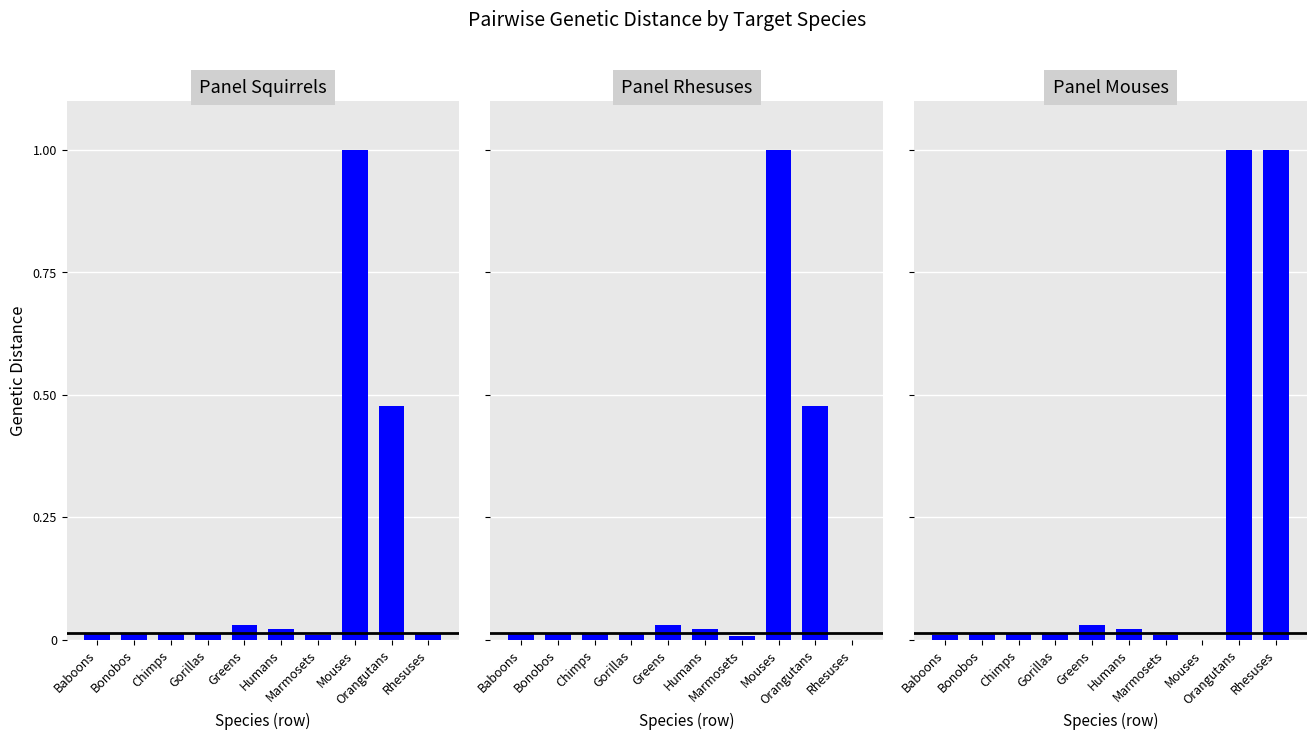

Reading left to right, transcribe all the data shown in this chart.

Squirrels: Baboons=0.0	Bonobos=0.0	Chimps=0.0	Gorillas=0.0	Greens=0.0	Humans=0.0	Marmosets=0.0	Mouses=1.0	Orangutans=0.5	Rhesuses=0.0
Rhesuses: Baboons=0.0	Bonobos=0.0	Chimps=0.0	Gorillas=0.0	Greens=0.0	Humans=0.0	Marmosets=0.0	Mouses=1.0	Orangutans=0.5	Rhesuses=0.0
Mouses: Baboons=0.0	Bonobos=0.0	Chimps=0.0	Gorillas=0.0	Greens=0.0	Humans=0.0	Marmosets=0.0	Mouses=0.0	Orangutans=1.0	Rhesuses=1.0